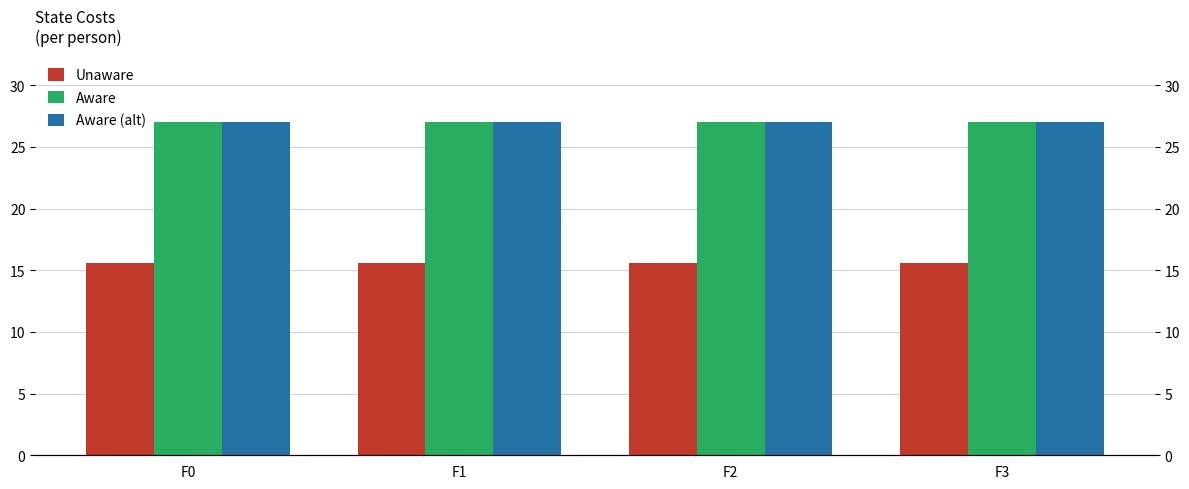

Is it true that Aware equals 27.0 at F3?

True